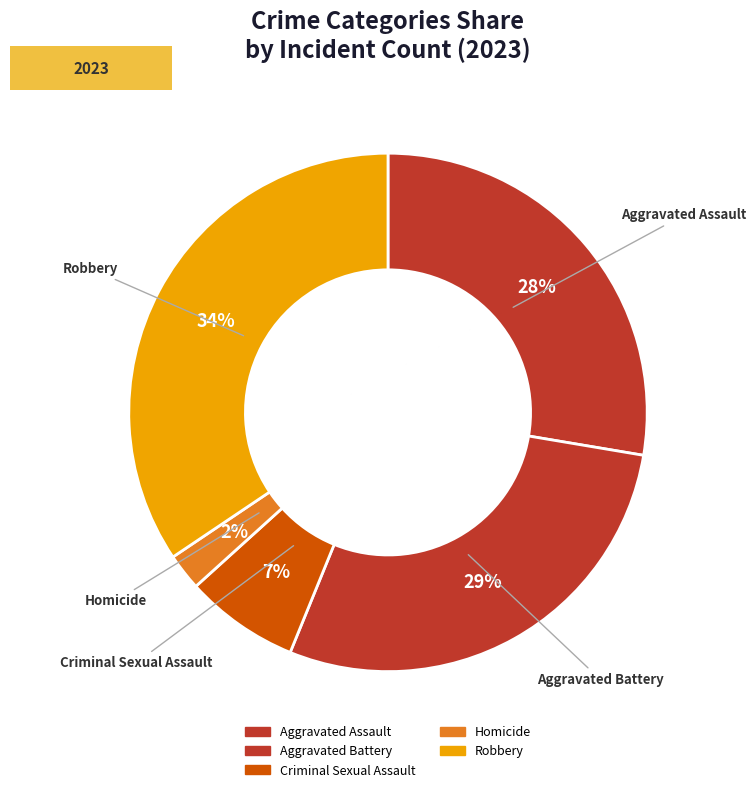

Count the number of slices in the pie.

5